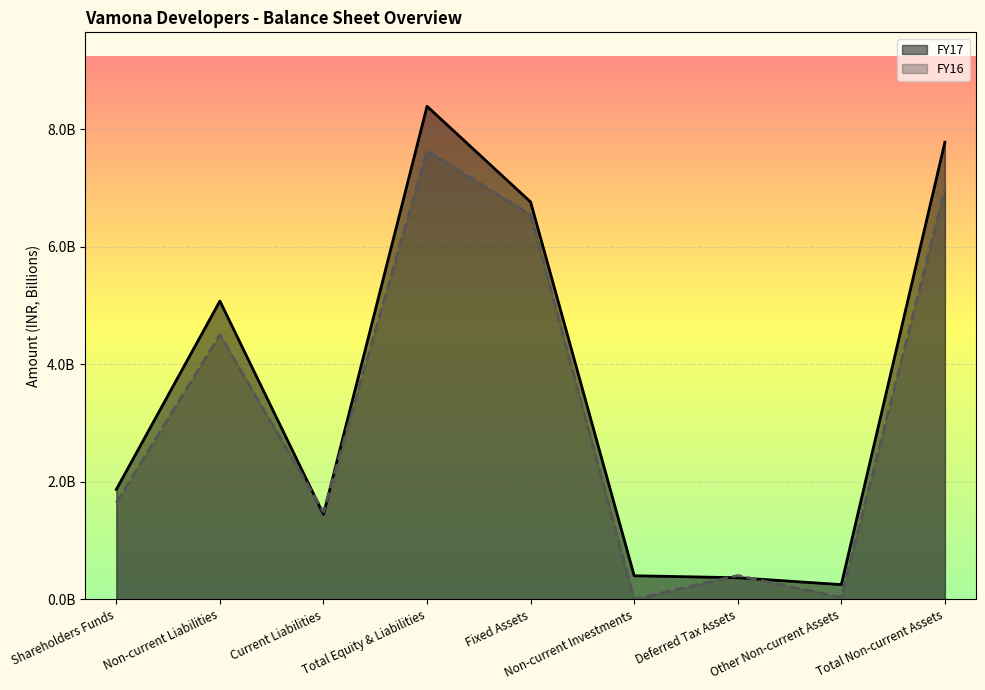

At which category does FY16 reach its first local peak?

Non-current Liabilities